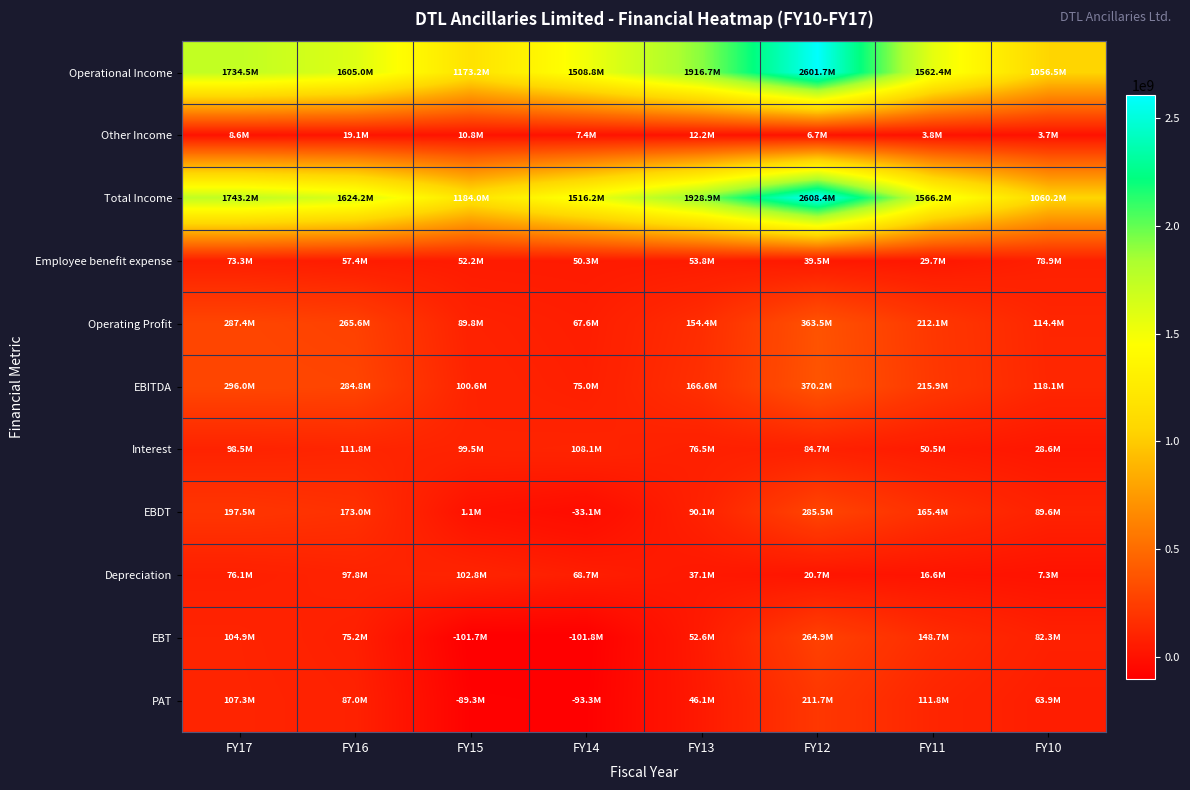

Which series has the largest total across all categories?

Total Income